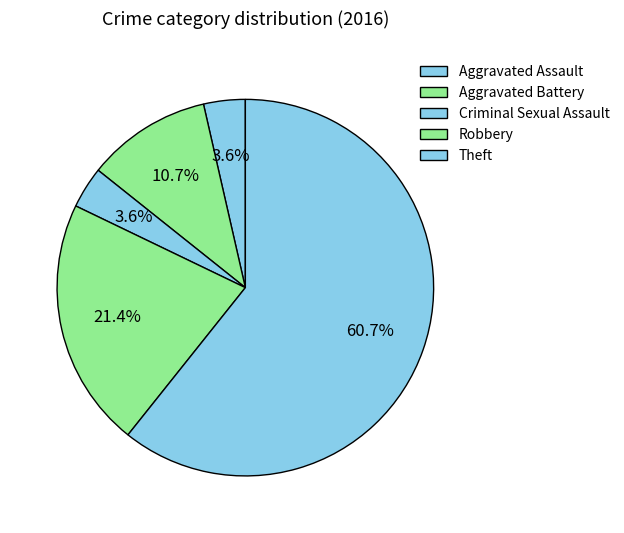

Which category accounts for the majority?

Theft